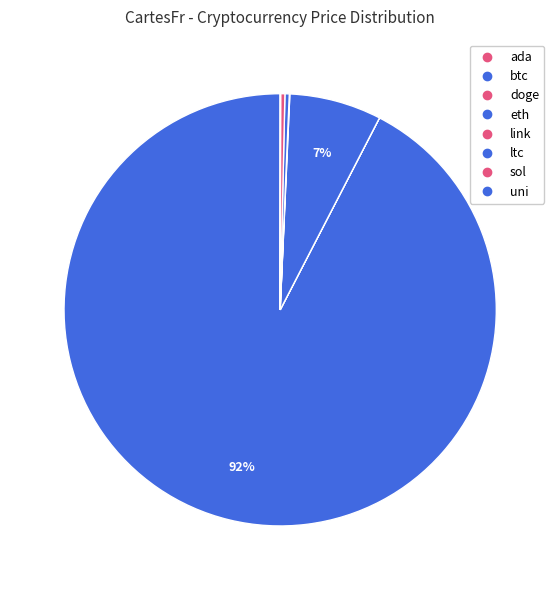

What is the change in value from ada to link?

+21.9